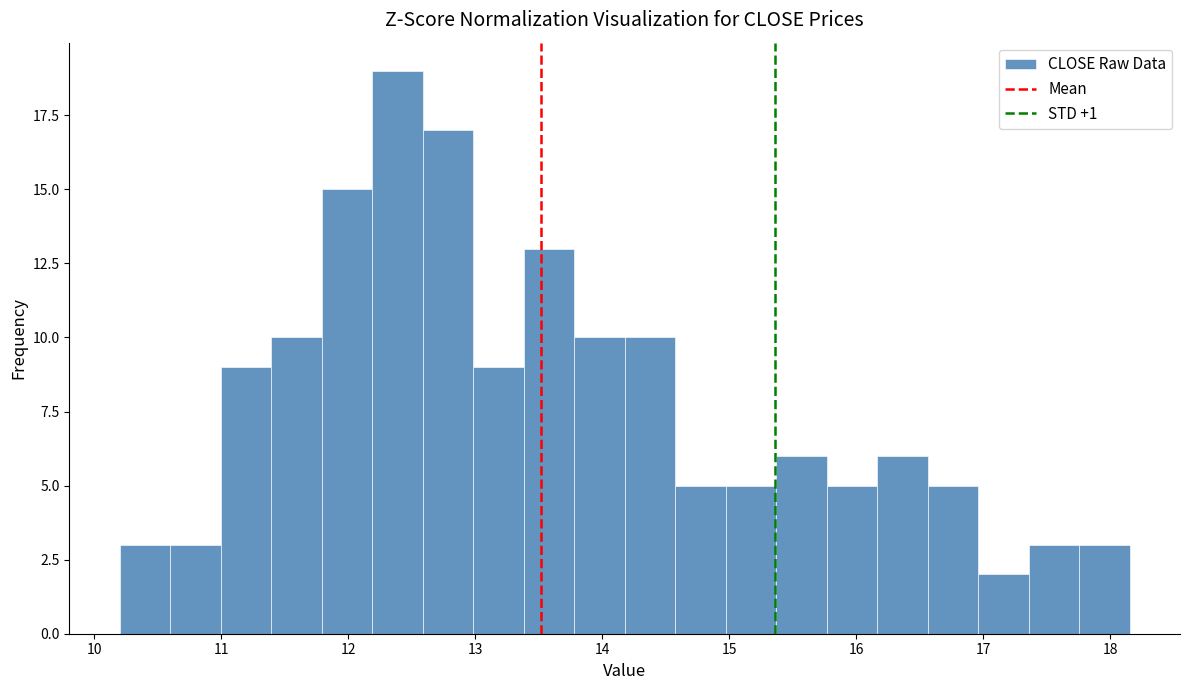

Read against the x-axis, roughly where is the centre of the tallest bar?

12.4